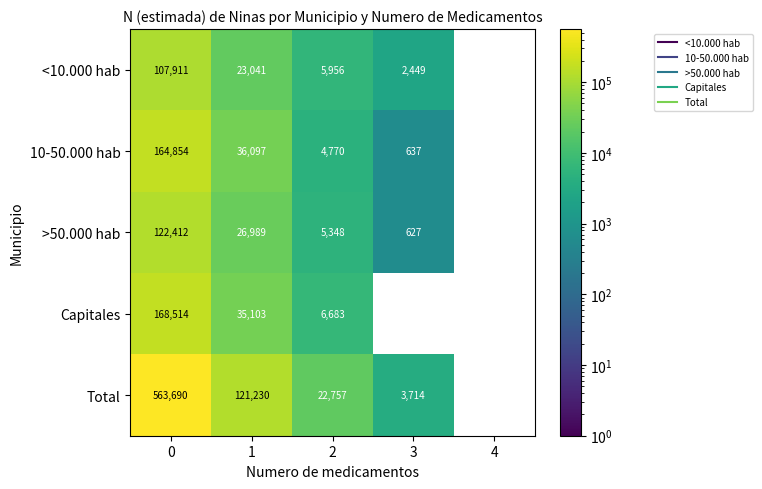

Which series has the widest spread of values?

Total